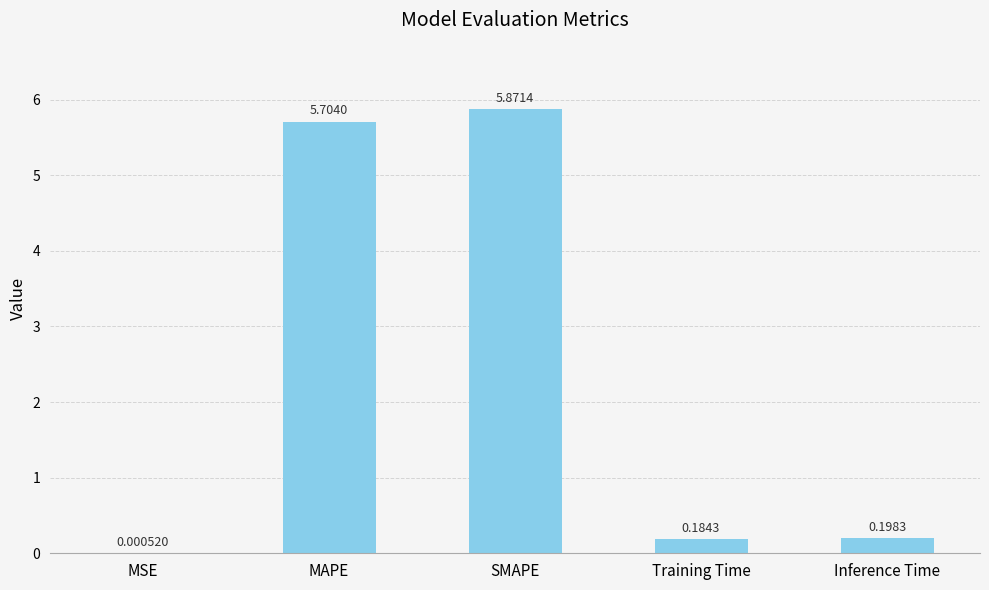

What is the sum of the values at Training Time and MAPE?

5.9